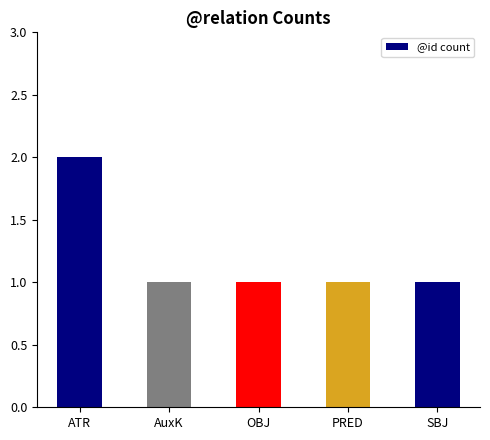

Reading left to right, list all the values displayed in this chart.

ATR=2	AuxK=1	OBJ=1	PRED=1	SBJ=1